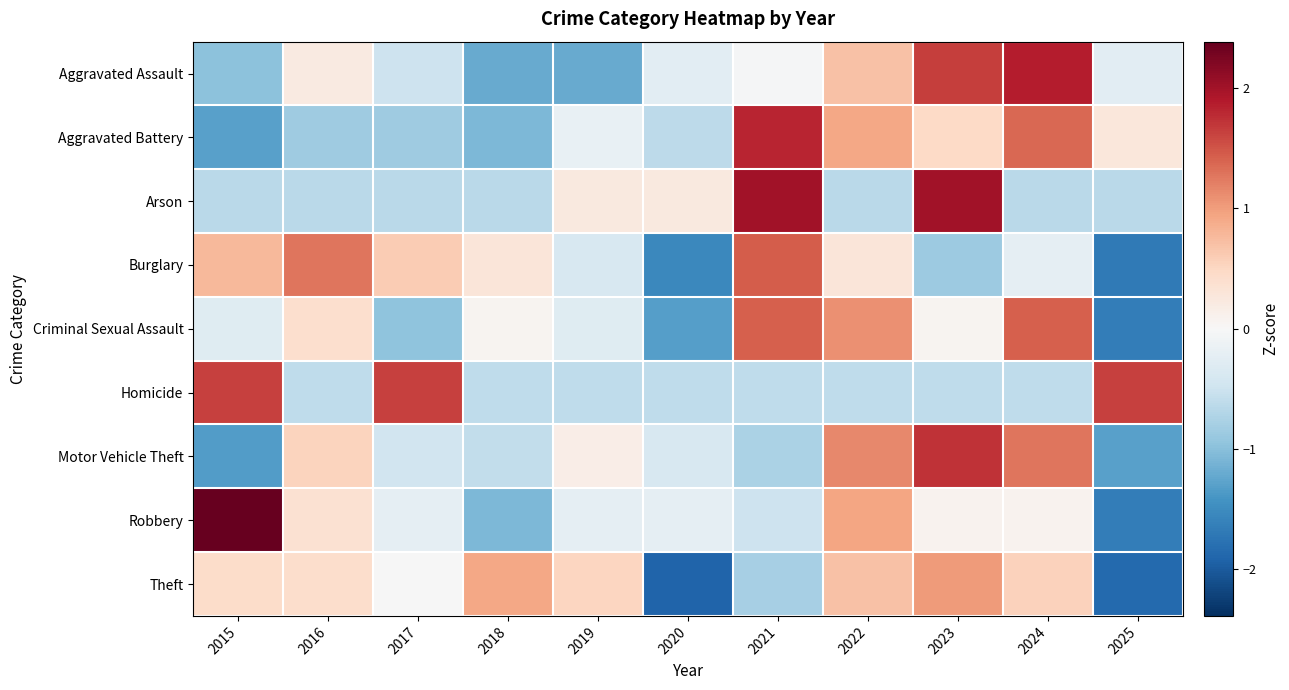

At which category is the sum across all series the highest?

2023